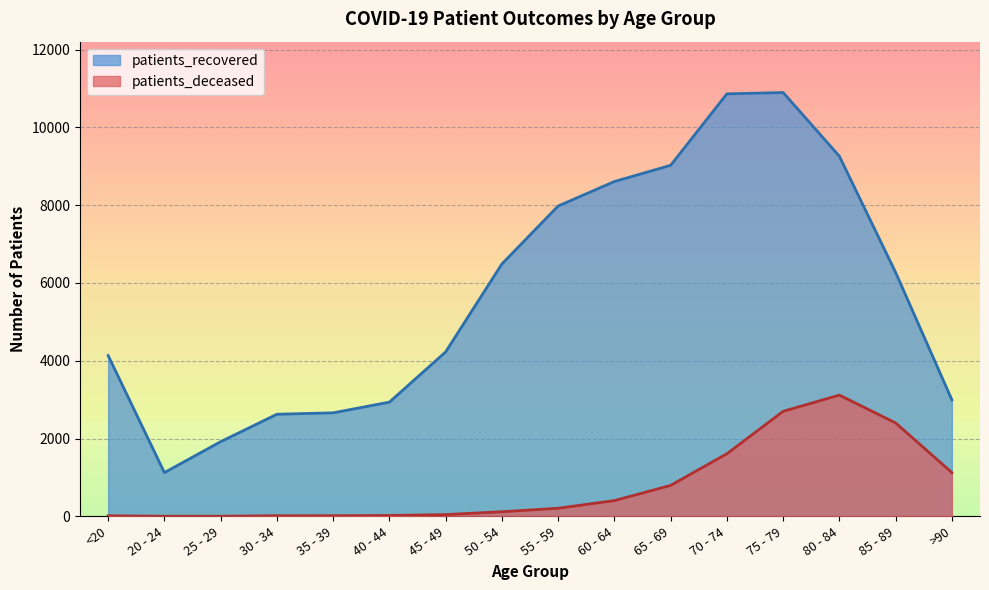

In patients_recovered, how many points are lower than both neighbors (excluding endpoints)?

1